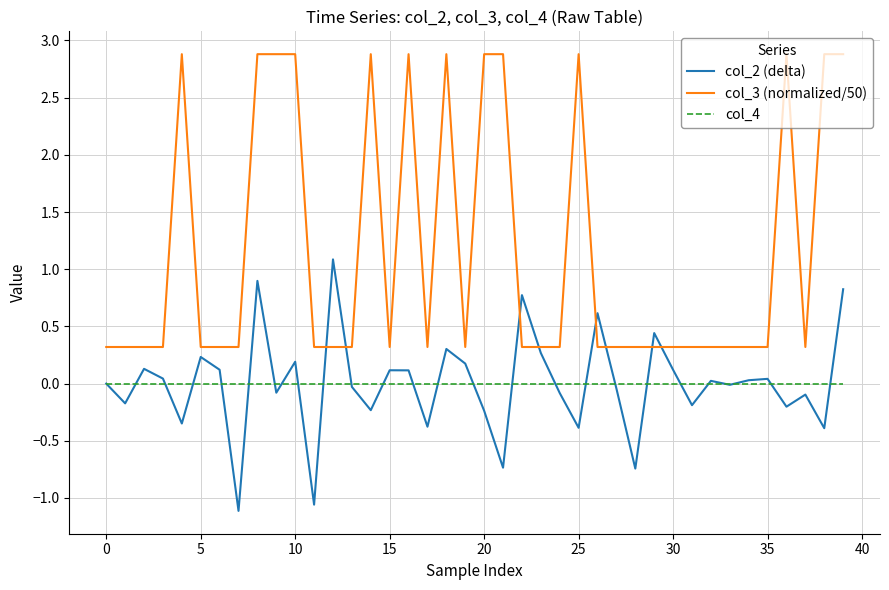

True or false: col_3 (normalized/50) and col_2 (delta) intersect in this chart.

True